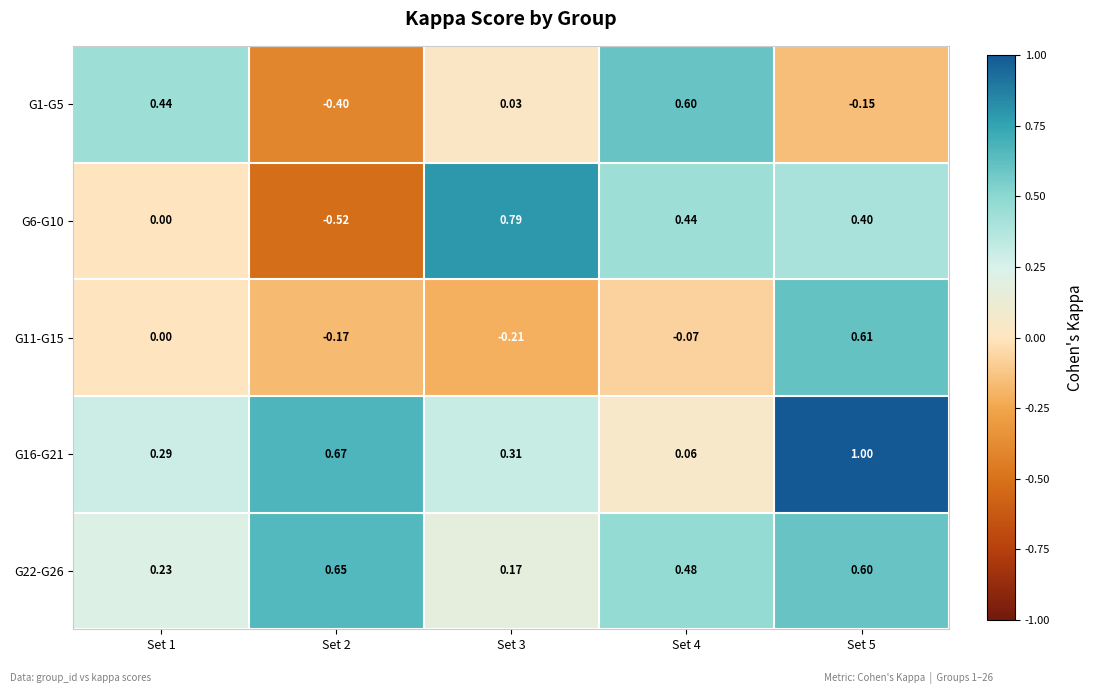

Is the value of G16-G21 at Set 3 greater than the value of G22-G26 at Set 5?

No